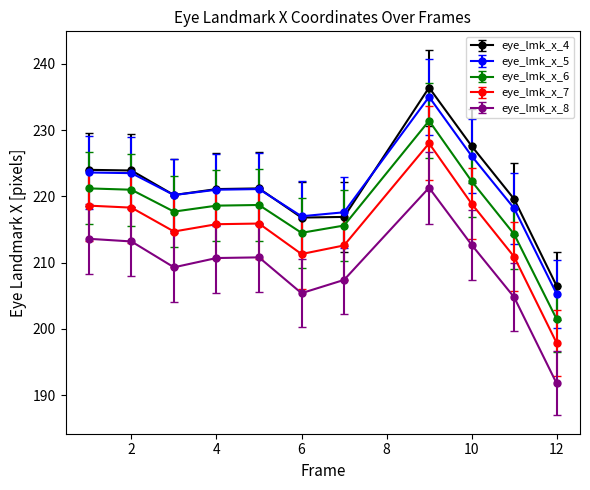

What is the value of the eye_lmk_x_8 point at the 2nd from the left?

213.2